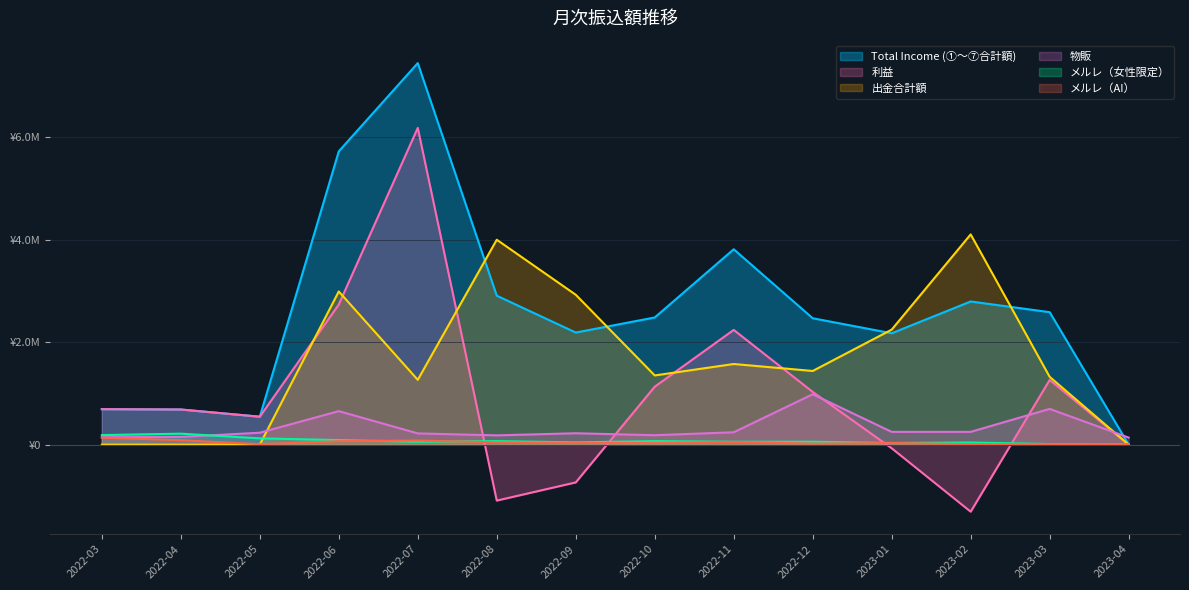

What position from the left is 2023-01?

11